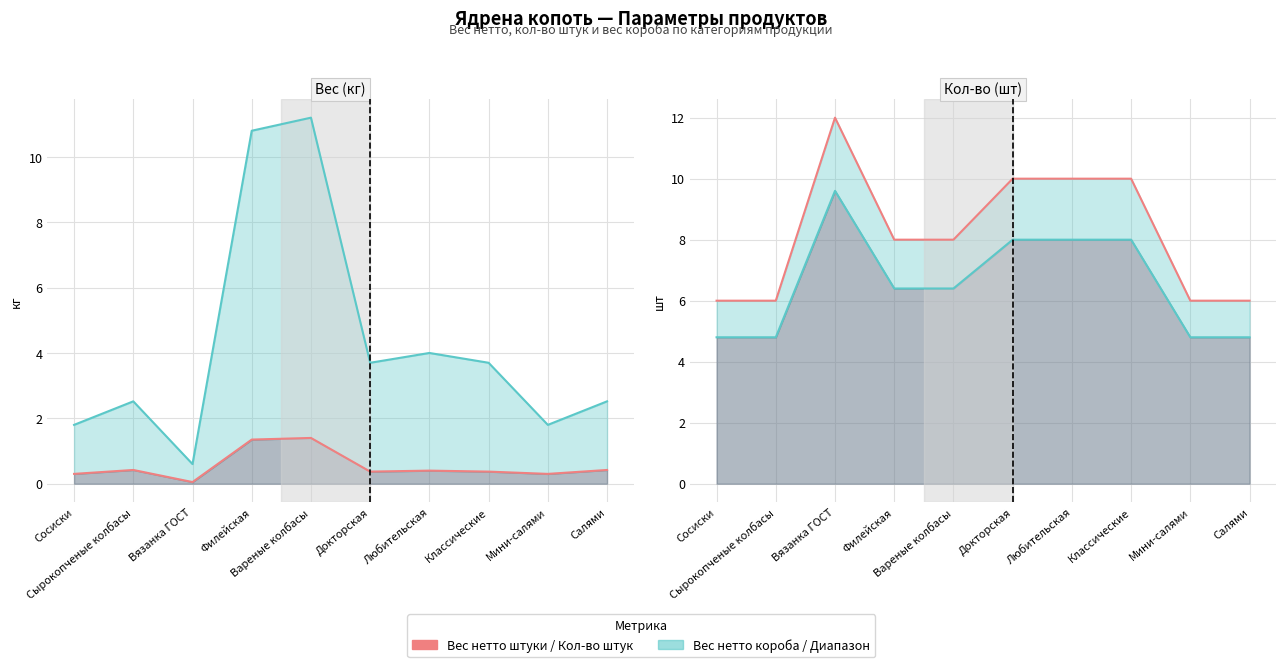

The value of Кол-во штук в коробе, шт at Вязанка ГОСТ is 12.0. True or false?

True